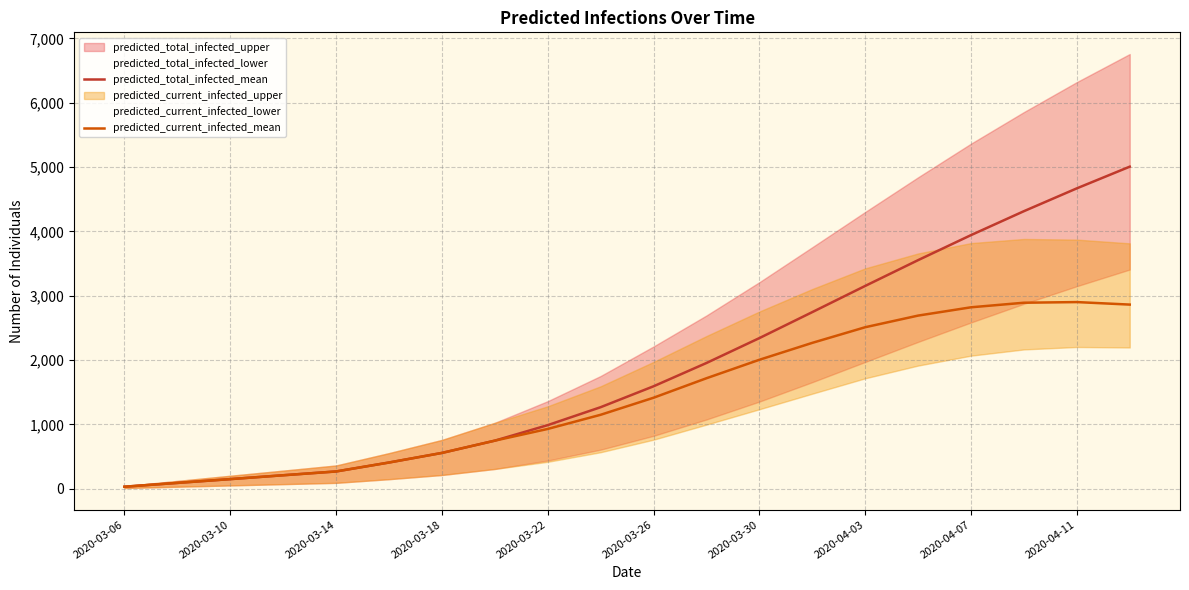

The value of predicted_total_infected_mean at 2020-03-18 is 555. True or false?

True